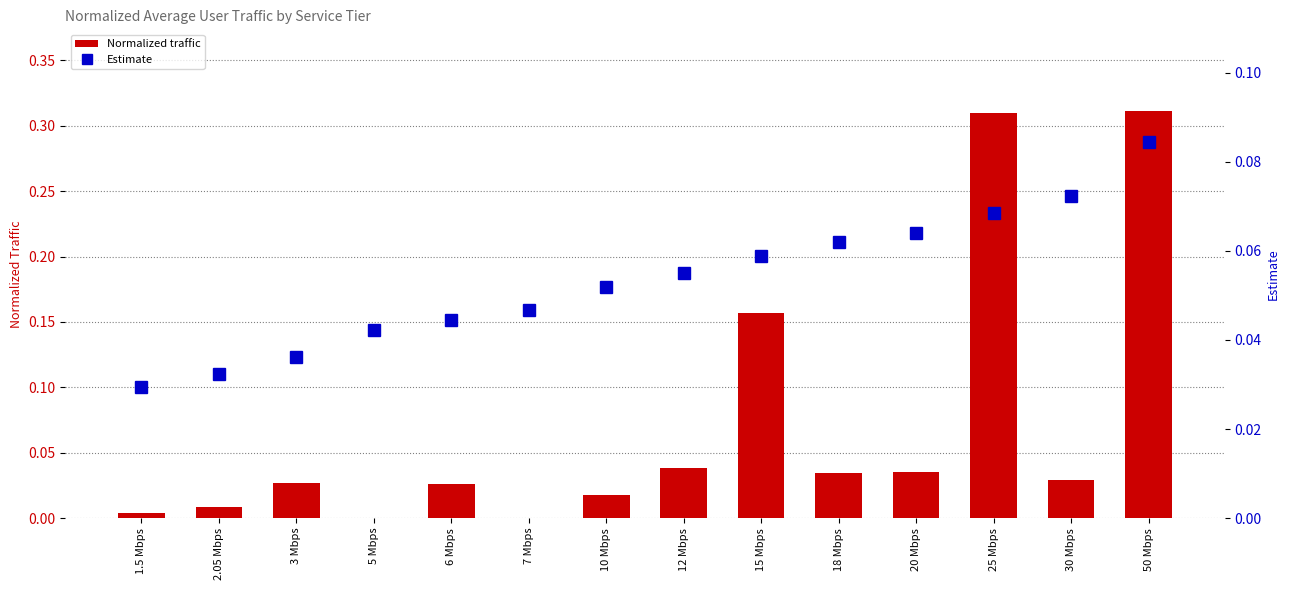

The value of Normalized traffic at 15 Mbps is 0.2. True or false?

True